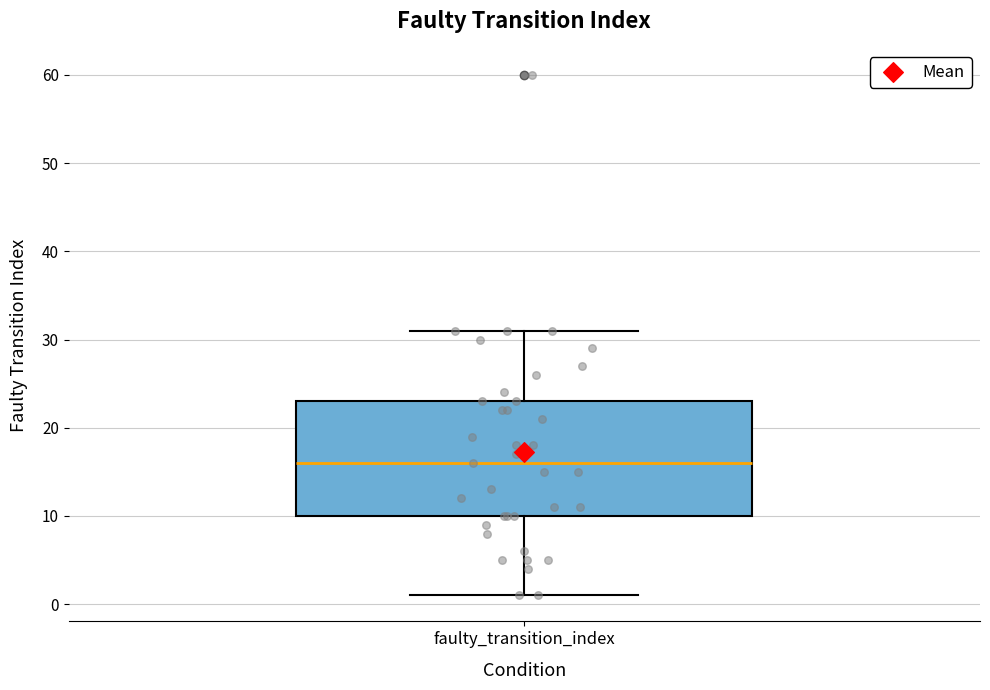

Where does the median line of the box for faulty_transition_index sit on the y-axis? The values are not printed on the chart, so give them approximately, as read against the axis.

16